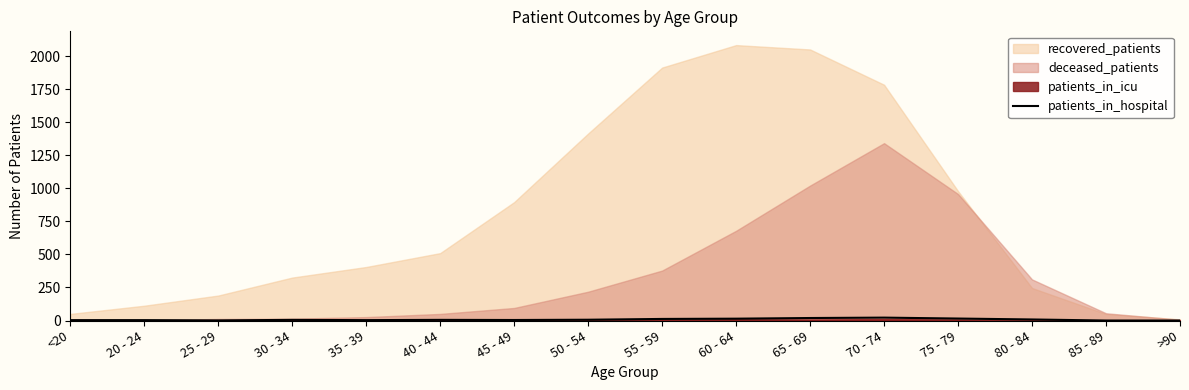

Does the chart display data point markers on the line(s)?

No